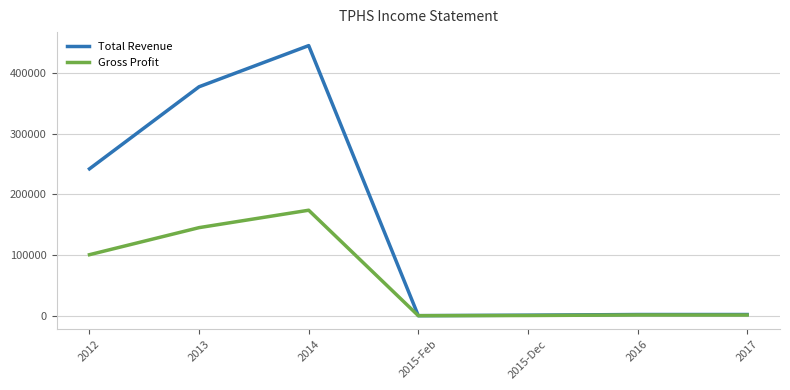

How many categories are shown in the chart?

7